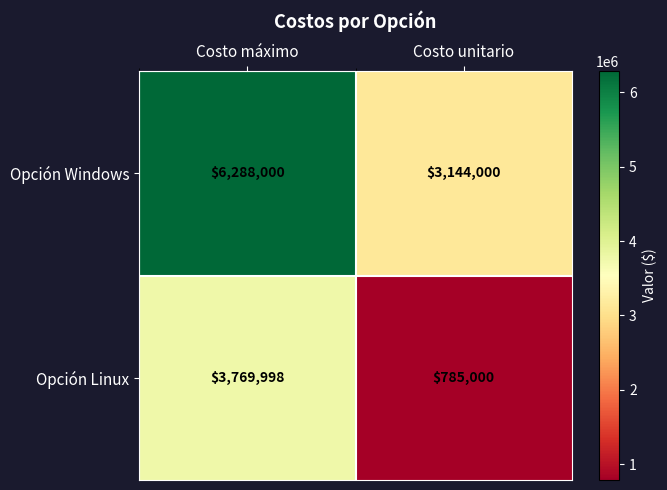

Between Costo máximo and Costo unitario, which series saw the biggest shift?

Opción Windows